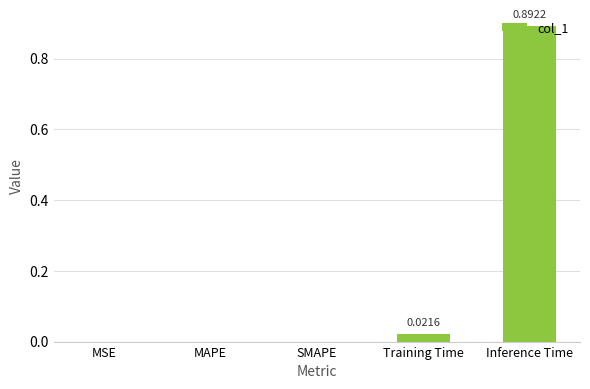

The value at MAPE is 0.6. True or false?

False